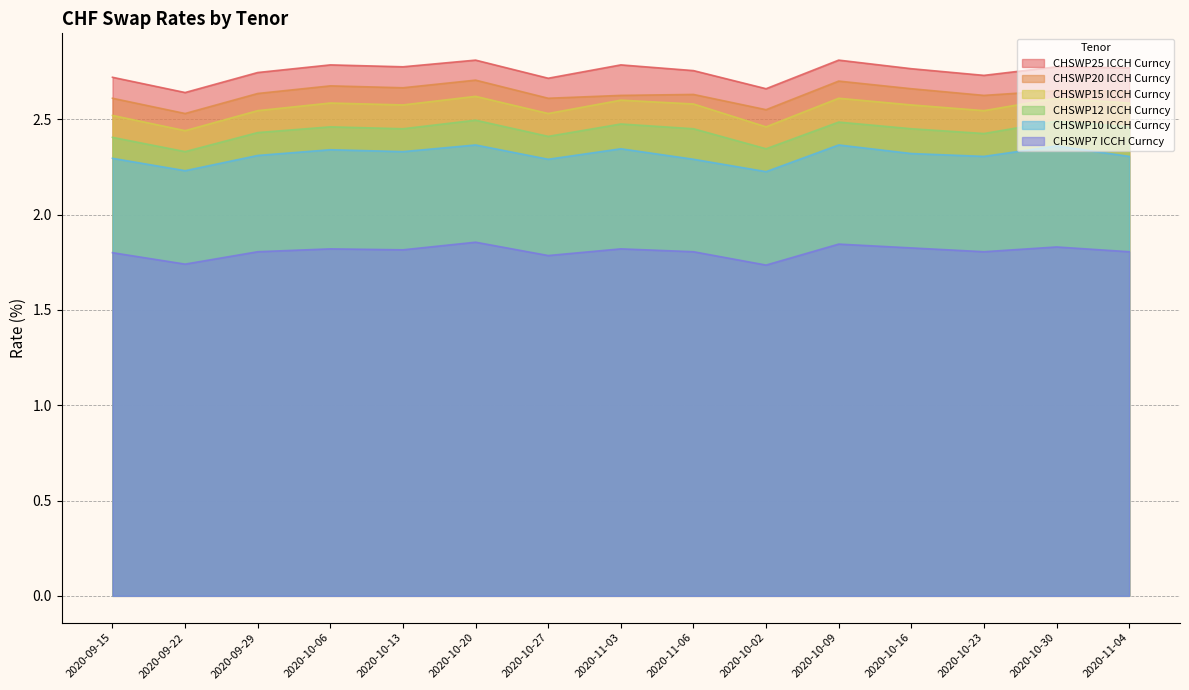

Which category has the highest value in the CHSWP10 ICCH Curncy series?

2020-10-20